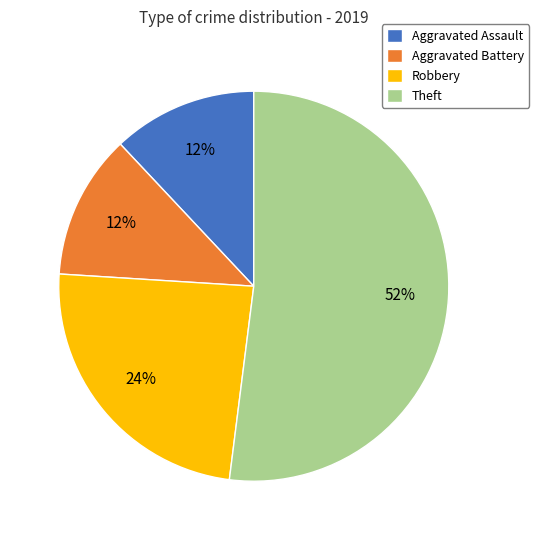

Which slice is the largest?

Theft